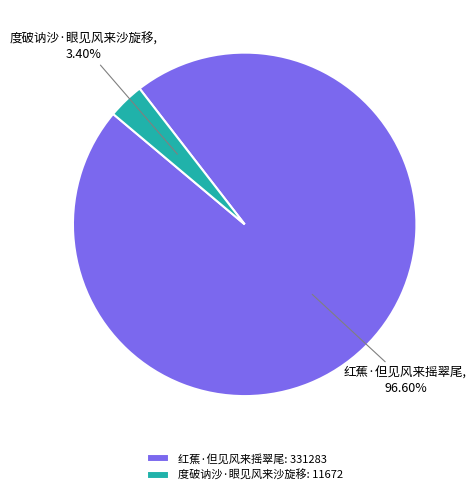

Approximately how many times larger is the value at 红蕉·但见风来摇翠尾 compared to 度破讷沙·眼见风来沙旋移?

28.4